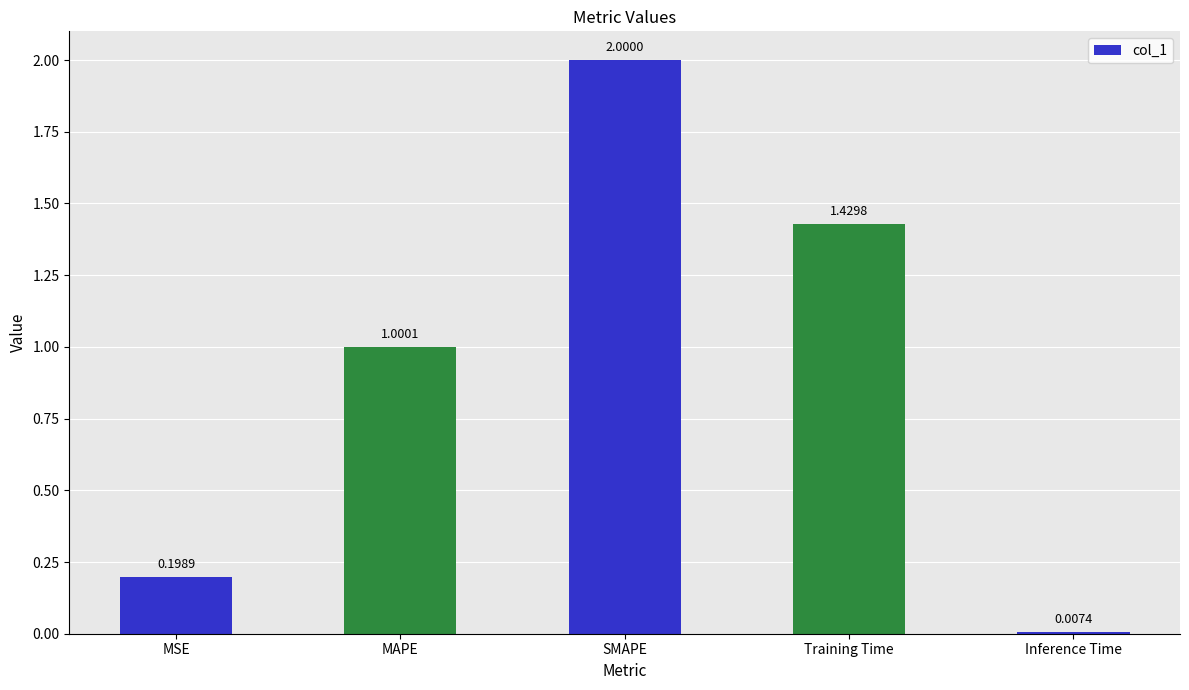

Which label corresponds to the smallest value in the chart?

Inference Time